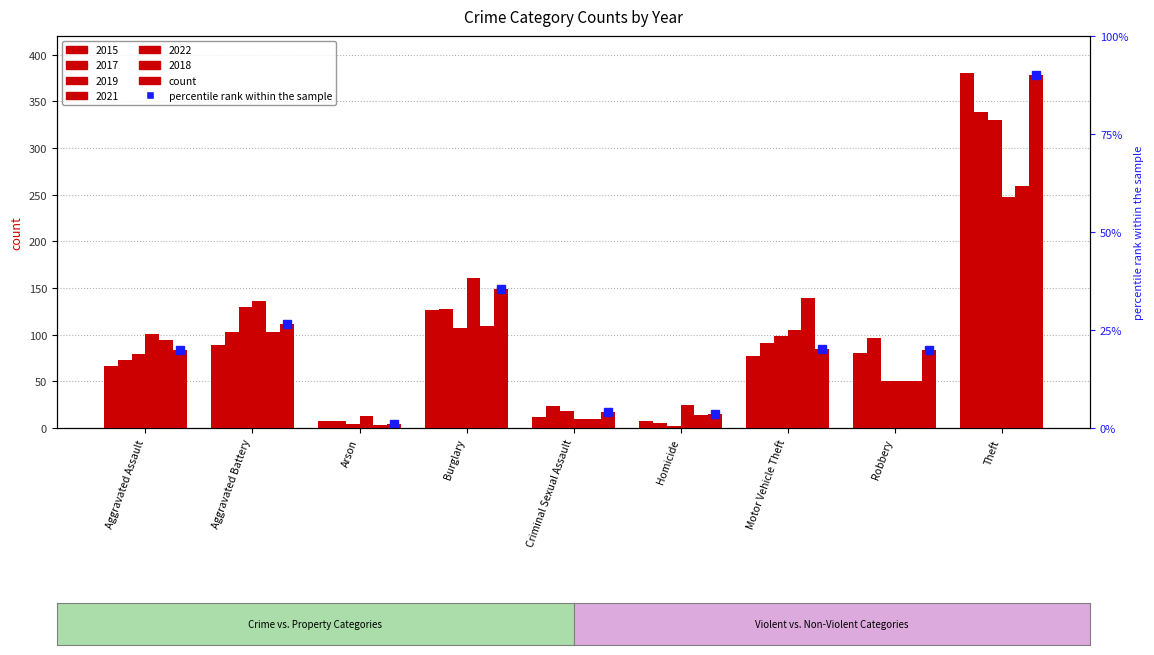

What is the total value across all series at Aggravated Battery?

672